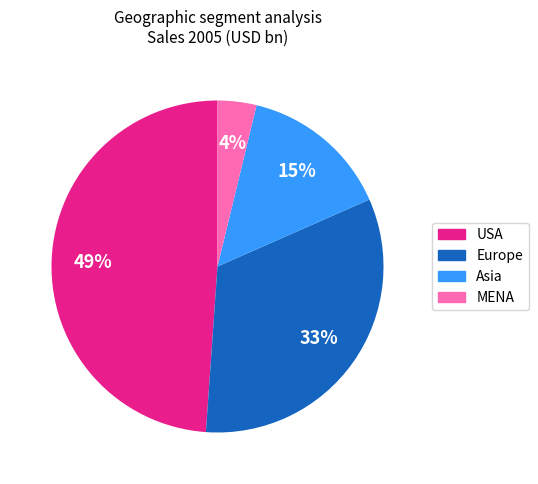

To the nearest percent, what is the difference between the largest and smallest slice percentages?

45%